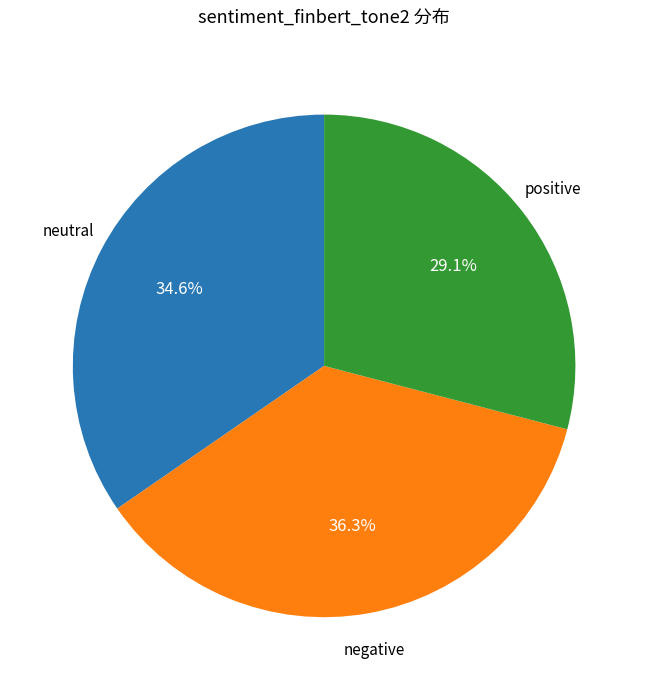

Is there a majority slice in this chart?

No